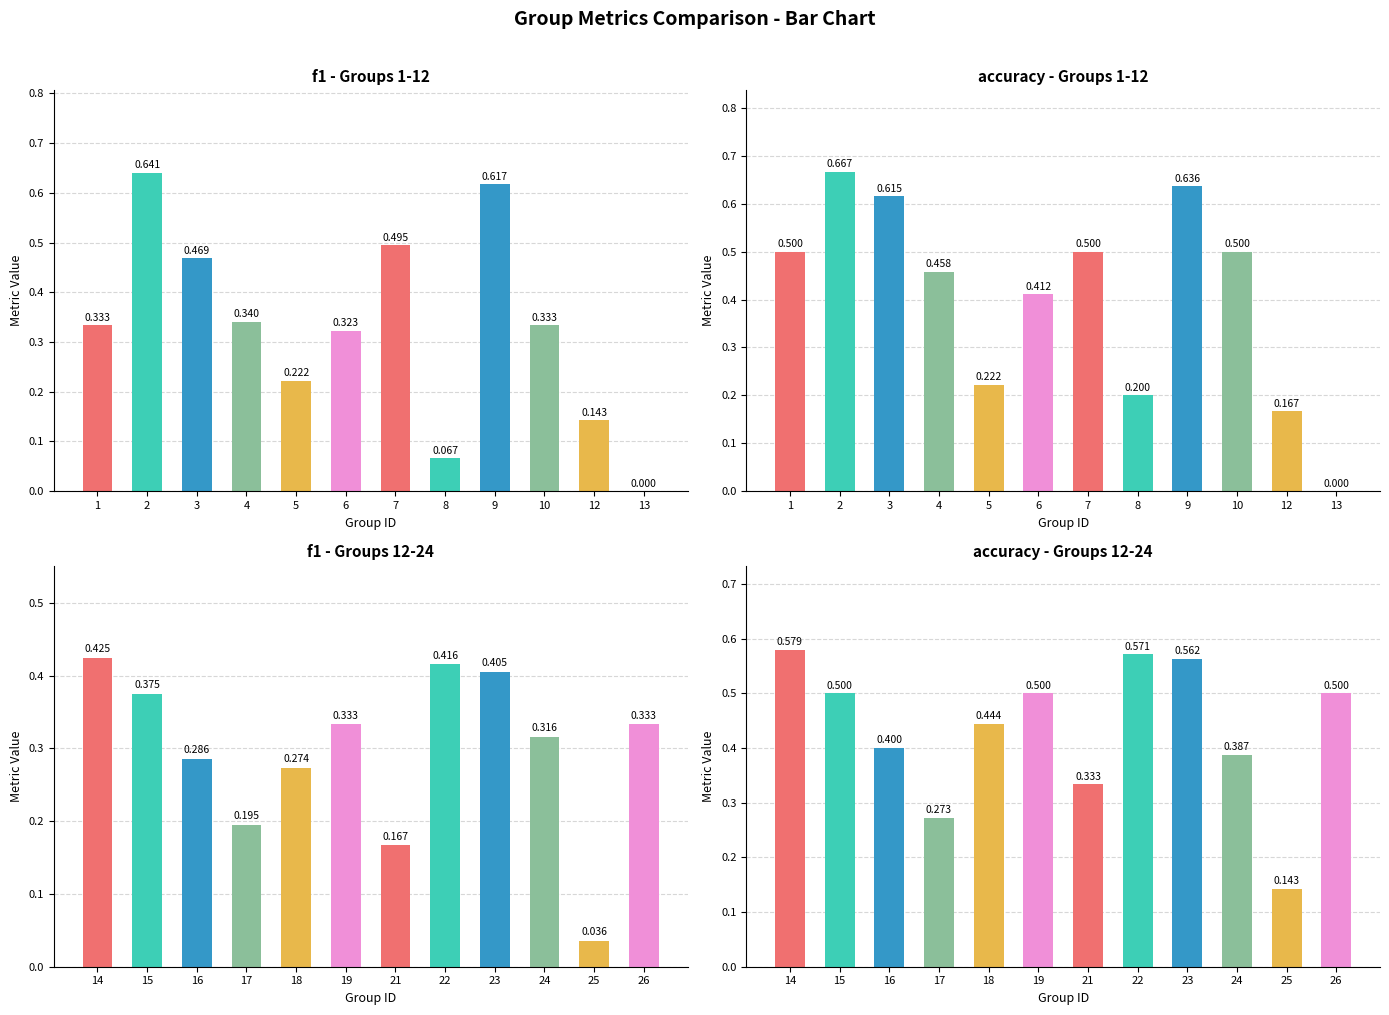

The value of accuracy - Groups 1-12 at 6 is 0.6. True or false?

False